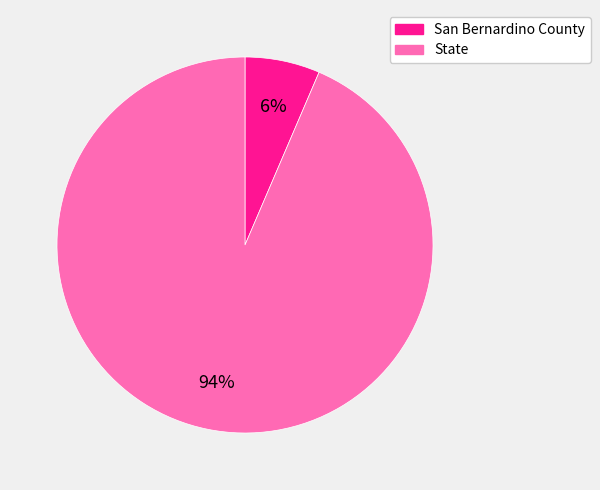

Between State and San Bernardino County, which is larger?

State